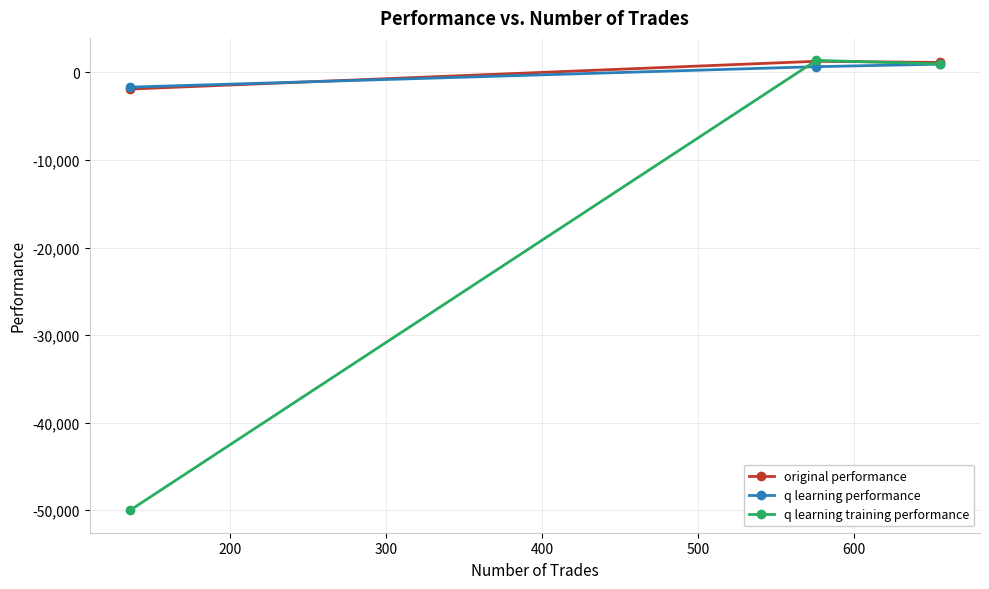

Which series has the largest range (max minus min)?

q learning training performance